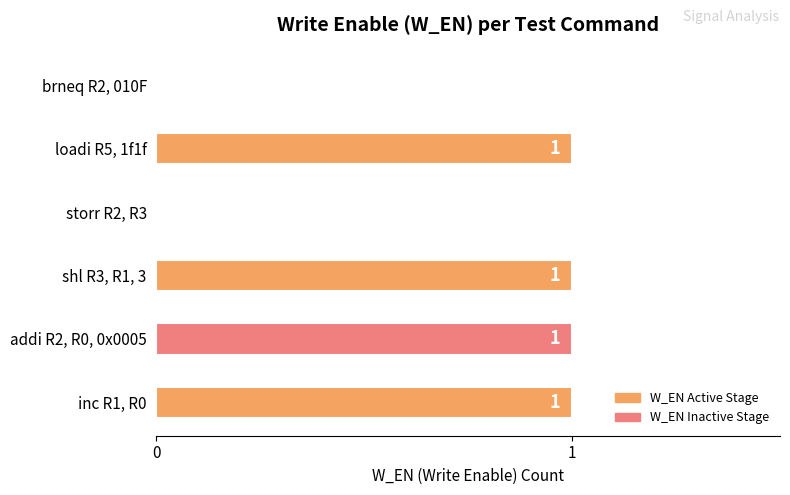

What is the sum of all values?

4